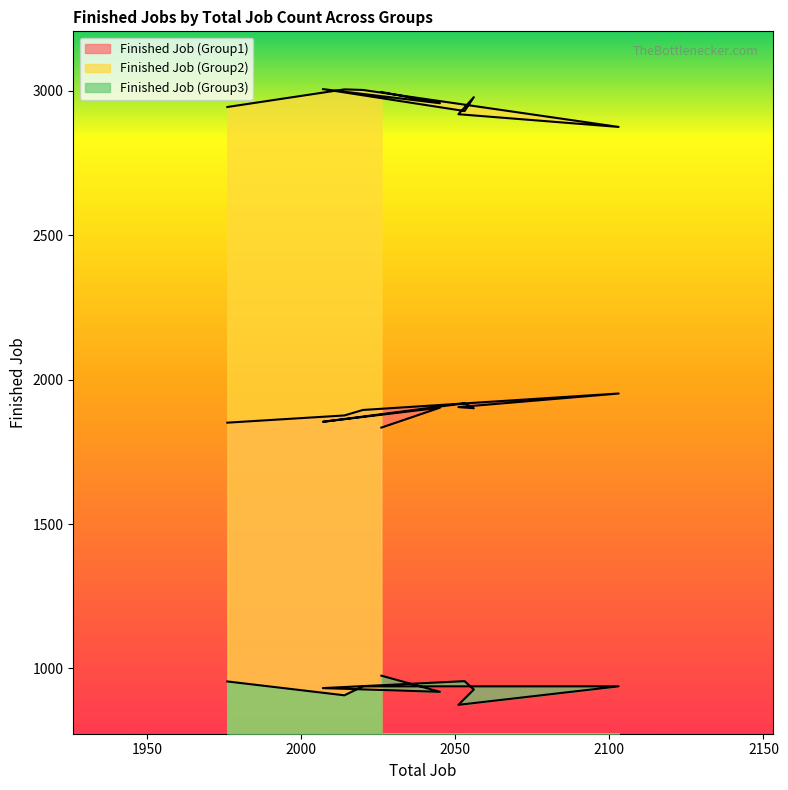

True or false: Finished Job (Group2) has more than 1 points higher than both neighbors.

True